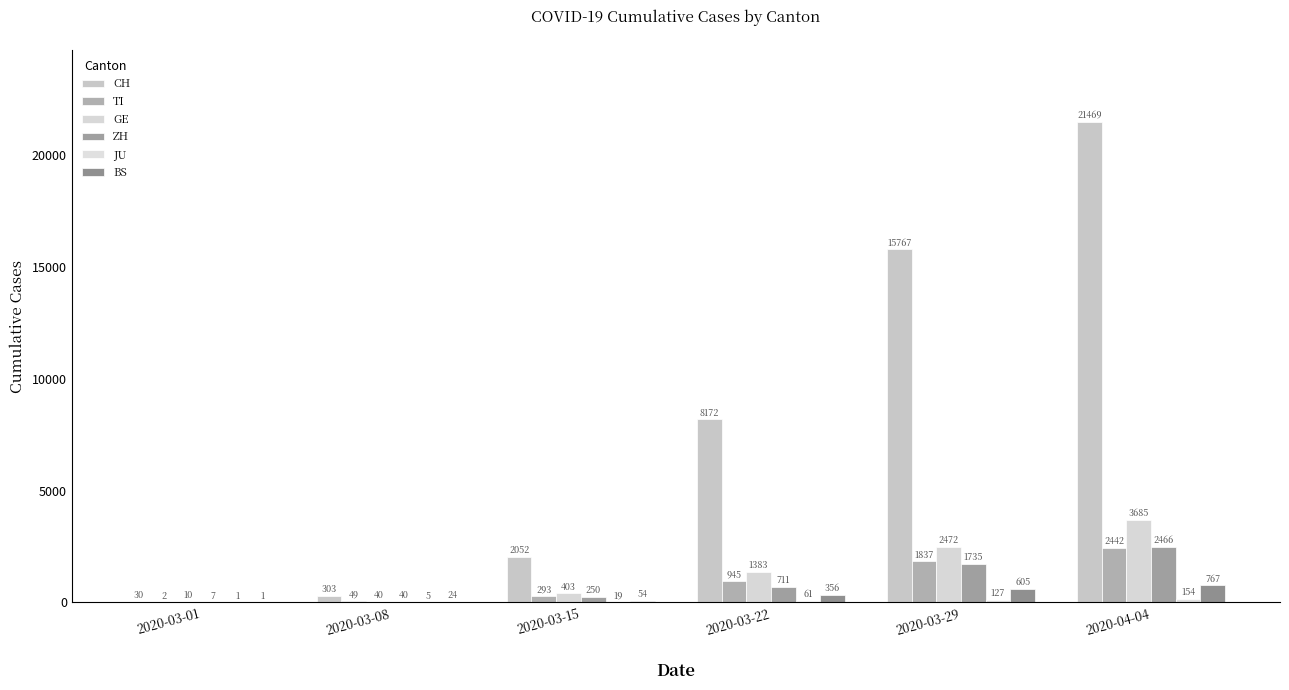

Reading left to right, list all the values displayed in this chart.

CH: 30	303	2052	8172	15767	21469
TI: 2	49	293	945	1837	2442
GE: 10	40	403	1383	2472	3685
ZH: 7	40	250	711	1735	2466
JU: 1	5	19	61	127	154
BS: 1	24	54	356	605	767